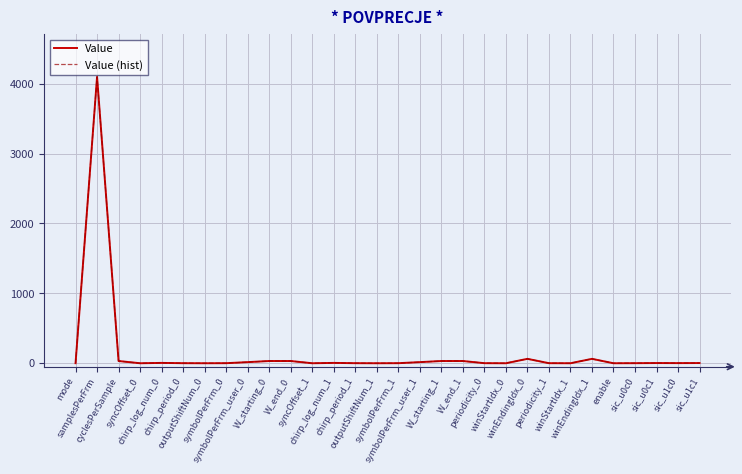

How many lines are shown in the chart?

2